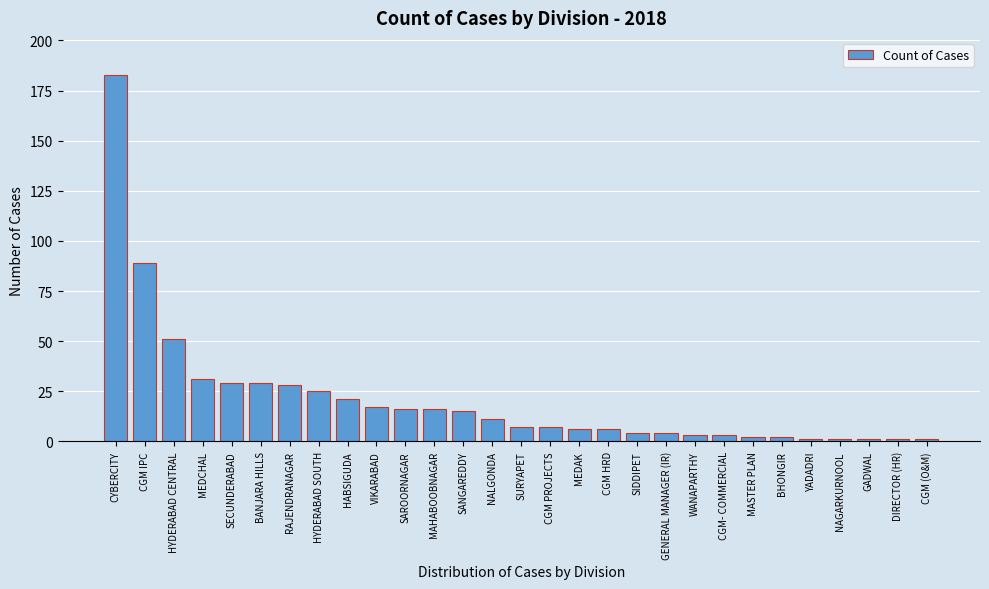

Reading left to right, extract all data points from this chart.

183	89	51	31	29	29	28	25	21	17	16	16	15	11	7	7	6	6	4	4	3	3	2	2	1	1	1	1	1